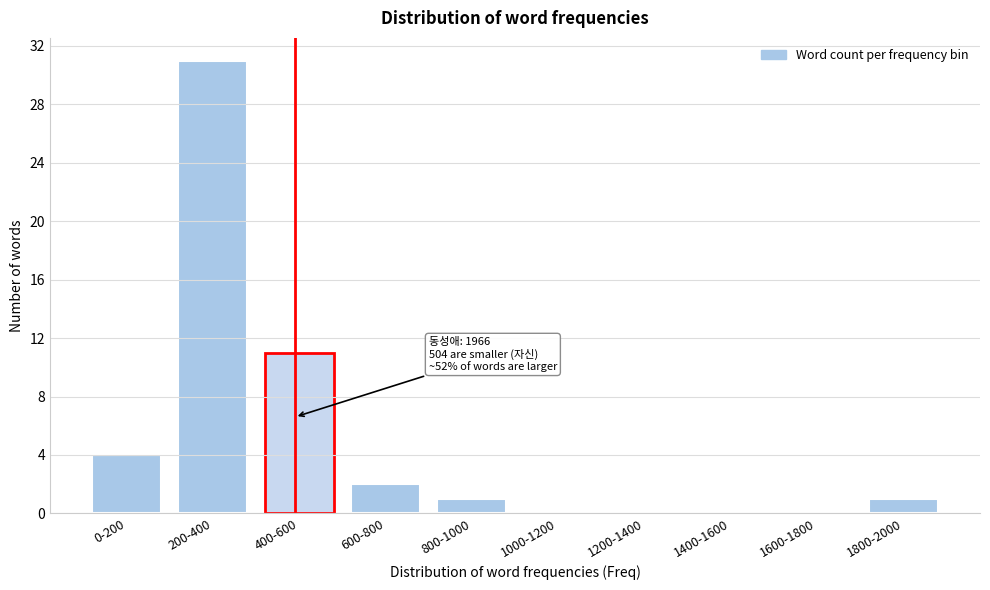

Reading right to left, what are all the values shown in this chart?

1800-2000=1	1600-1800=0	1400-1600=0	1200-1400=0	1000-1200=0	800-1000=1	600-800=2	400-600=11	200-400=31	0-200=4